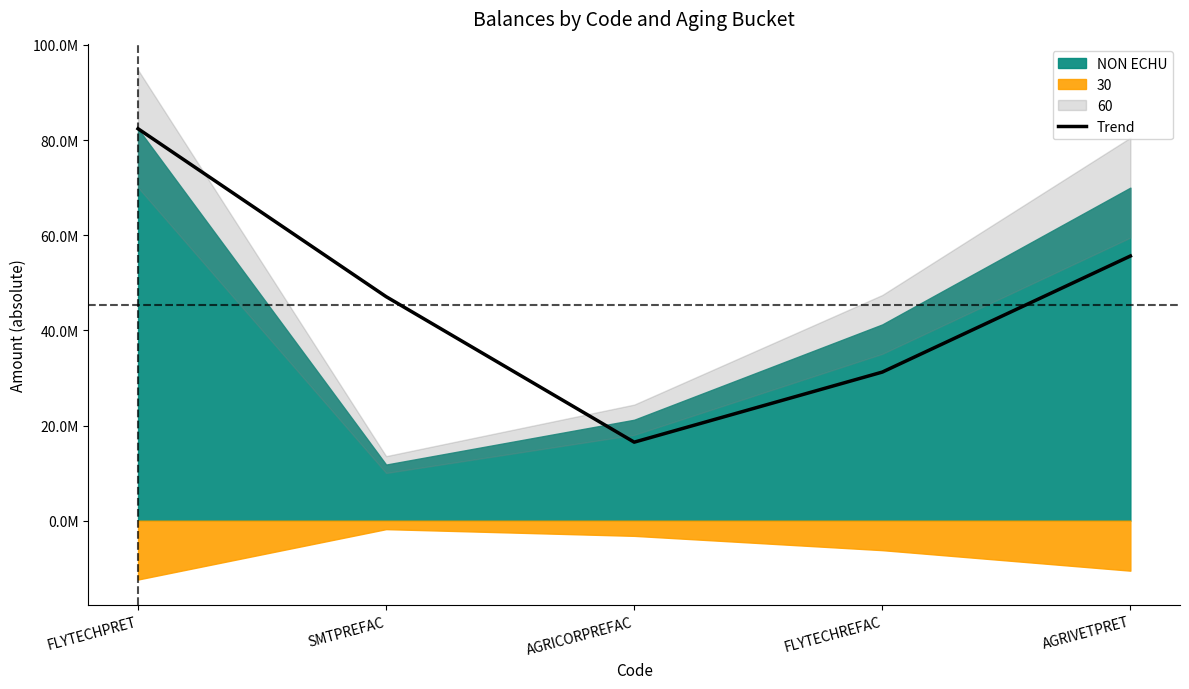

What is the change in value from FLYTECHPRET to AGRICORPREFAC?

-65871019.6